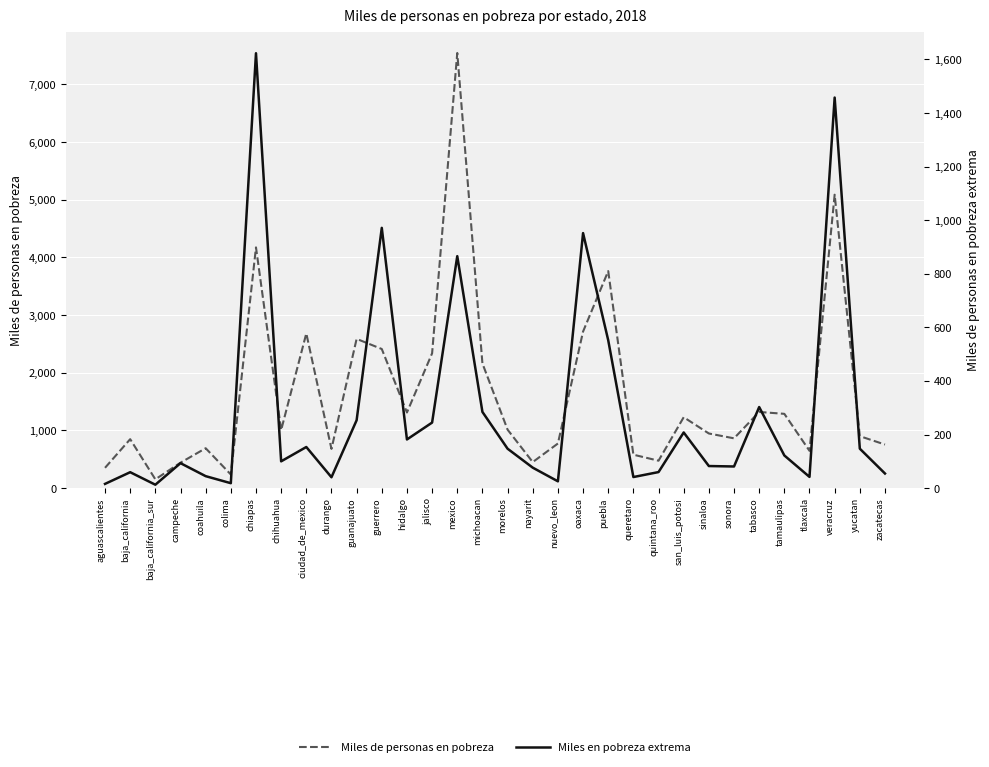

What are all the series names shown in the legend?

Miles de personas en pobreza, Miles en pobreza extrema